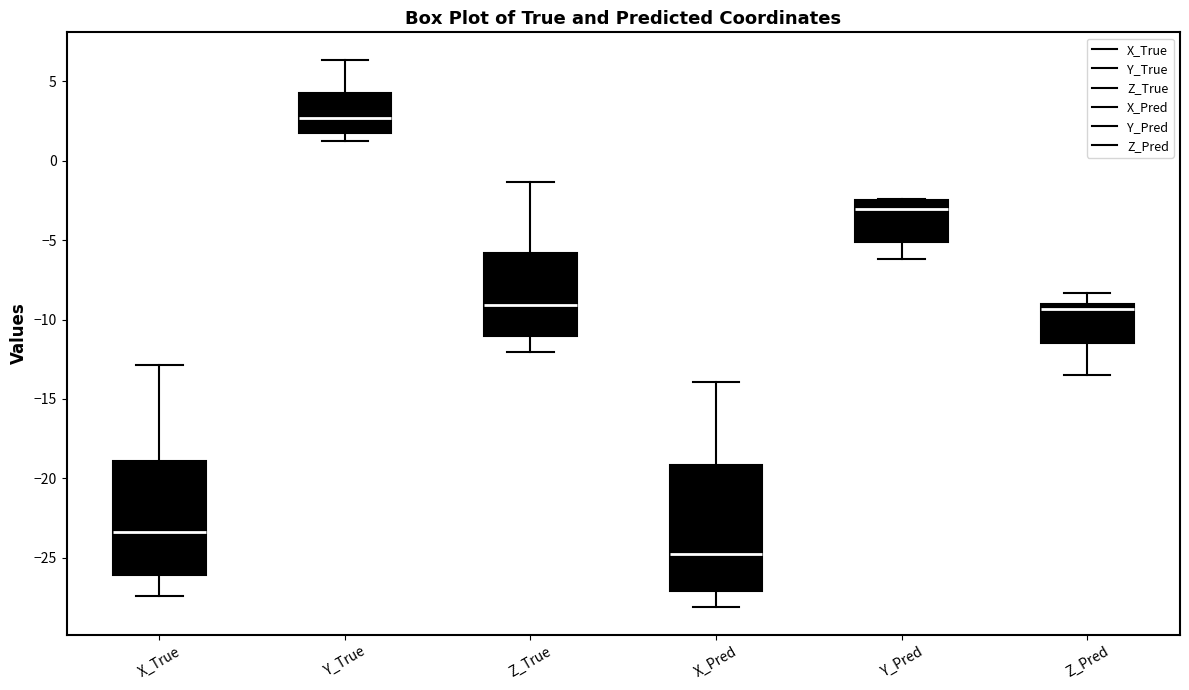

Which box's median line is the lowest?

X_Pred